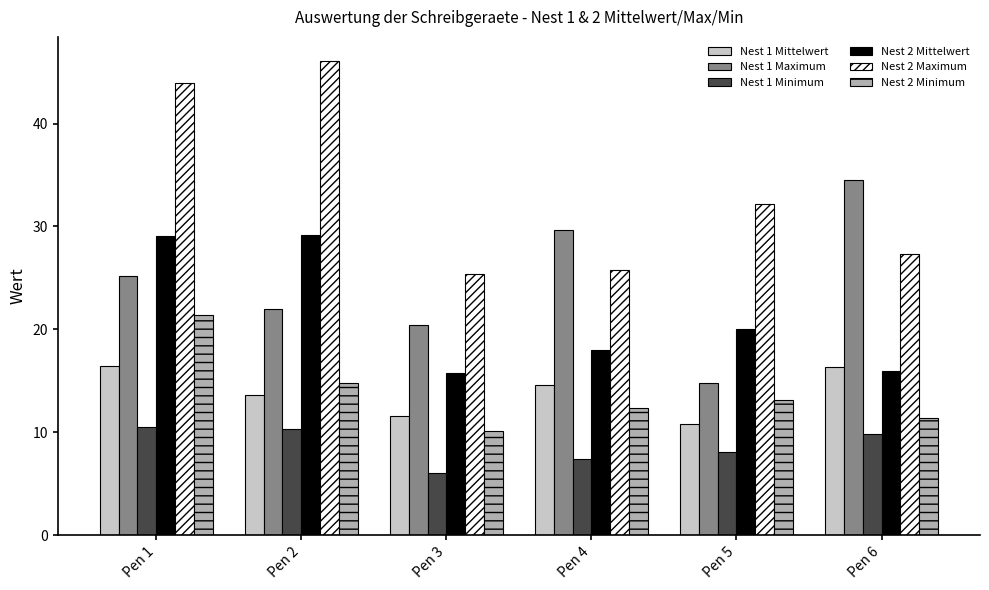

Count the number of categories in the chart.

6